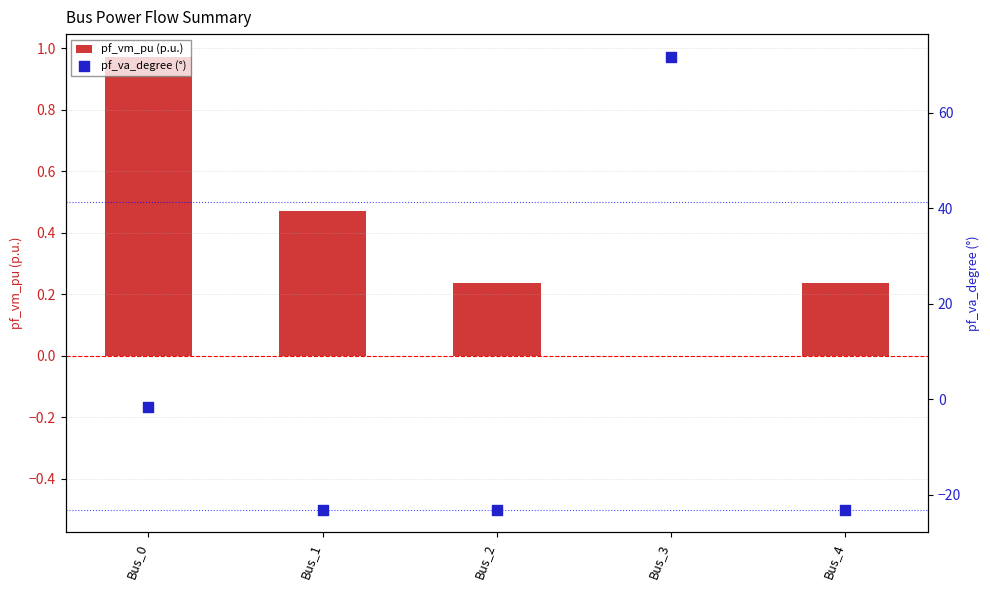

Which series has the largest Y range (max minus min)?

pf_va_degree (°)